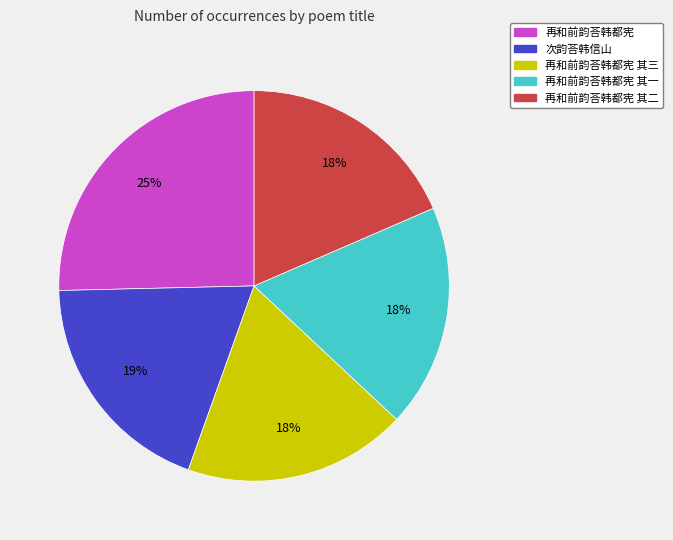

To the nearest percent, what is the difference between the largest and smallest slice percentages?

7%